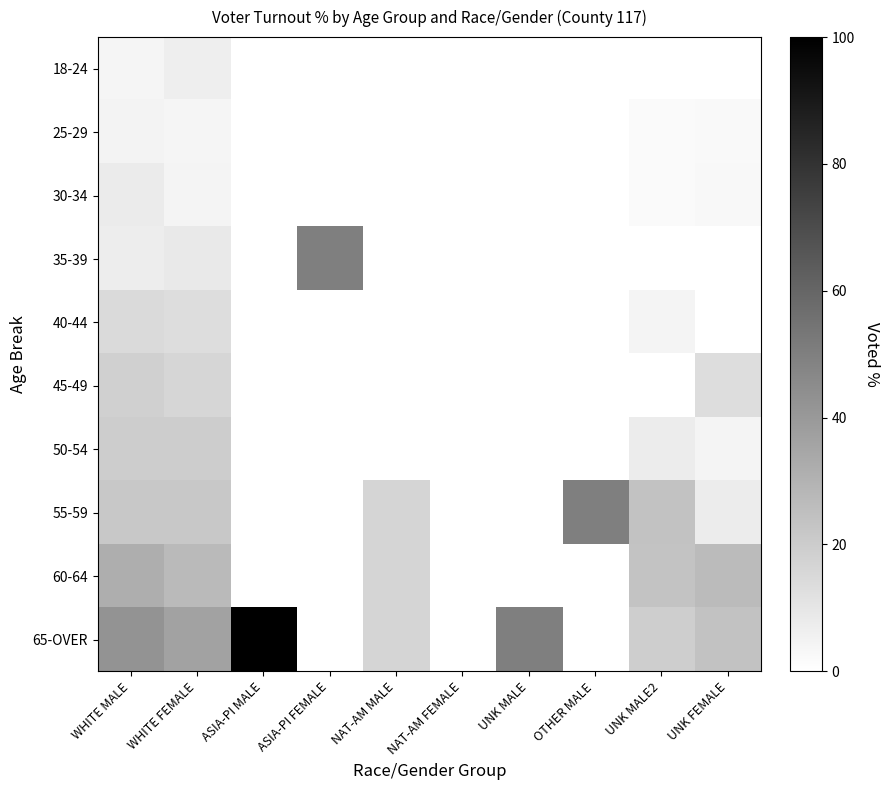

Reading left to right, list all the values displayed in this chart.

18-24: WHITE MALE=3.9	WHITE FEMALE=6.8	ASIA-PI MALE=0.0	ASIA-PI FEMALE=0.0	NAT-AM MALE=0.0	NAT-AM FEMALE=0.0	UNK MALE=0.0	OTHER MALE=0.0	UNK MALE2=0.0	UNK FEMALE=0.0
25-29: WHITE MALE=4.9	WHITE FEMALE=4.0	ASIA-PI MALE=0.0	ASIA-PI FEMALE=0.0	NAT-AM MALE=0.0	NAT-AM FEMALE=0.0	UNK MALE=0.0	OTHER MALE=0.0	UNK MALE2=2.3	UNK FEMALE=2.6
30-34: WHITE MALE=8.0	WHITE FEMALE=4.3	ASIA-PI MALE=0.0	ASIA-PI FEMALE=0.0	NAT-AM MALE=0.0	NAT-AM FEMALE=0.0	UNK MALE=0.0	OTHER MALE=0.0	UNK MALE2=2.2	UNK FEMALE=3.1
35-39: WHITE MALE=7.1	WHITE FEMALE=8.7	ASIA-PI MALE=0.0	ASIA-PI FEMALE=50.0	NAT-AM MALE=0.0	NAT-AM FEMALE=0.0	UNK MALE=0.0	OTHER MALE=0.0	UNK MALE2=0.0	UNK FEMALE=0.0
40-44: WHITE MALE=14.5	WHITE FEMALE=13.3	ASIA-PI MALE=0.0	ASIA-PI FEMALE=0.0	NAT-AM MALE=0.0	NAT-AM FEMALE=0.0	UNK MALE=0.0	OTHER MALE=0.0	UNK MALE2=4.3	UNK FEMALE=0.0
45-49: WHITE MALE=18.4	WHITE FEMALE=16.3	ASIA-PI MALE=0.0	ASIA-PI FEMALE=0.0	NAT-AM MALE=0.0	NAT-AM FEMALE=0.0	UNK MALE=0.0	OTHER MALE=0.0	UNK MALE2=0.0	UNK FEMALE=13.3
50-54: WHITE MALE=19.8	WHITE FEMALE=19.8	ASIA-PI MALE=0.0	ASIA-PI FEMALE=0.0	NAT-AM MALE=0.0	NAT-AM FEMALE=0.0	UNK MALE=0.0	OTHER MALE=0.0	UNK MALE2=7.7	UNK FEMALE=4.3
55-59: WHITE MALE=21.8	WHITE FEMALE=21.7	ASIA-PI MALE=0.0	ASIA-PI FEMALE=0.0	NAT-AM MALE=16.7	NAT-AM FEMALE=0.0	UNK MALE=0.0	OTHER MALE=50.0	UNK MALE2=24.1	UNK FEMALE=7.7
60-64: WHITE MALE=32.0	WHITE FEMALE=27.2	ASIA-PI MALE=0.0	ASIA-PI FEMALE=0.0	NAT-AM MALE=16.7	NAT-AM FEMALE=0.0	UNK MALE=0.0	OTHER MALE=0.0	UNK MALE2=23.1	UNK FEMALE=26.7
65-OVER: WHITE MALE=41.8	WHITE FEMALE=36.7	ASIA-PI MALE=100.0	ASIA-PI FEMALE=0.0	NAT-AM MALE=16.7	NAT-AM FEMALE=0.0	UNK MALE=50.0	OTHER MALE=0.0	UNK MALE2=19.2	UNK FEMALE=24.0